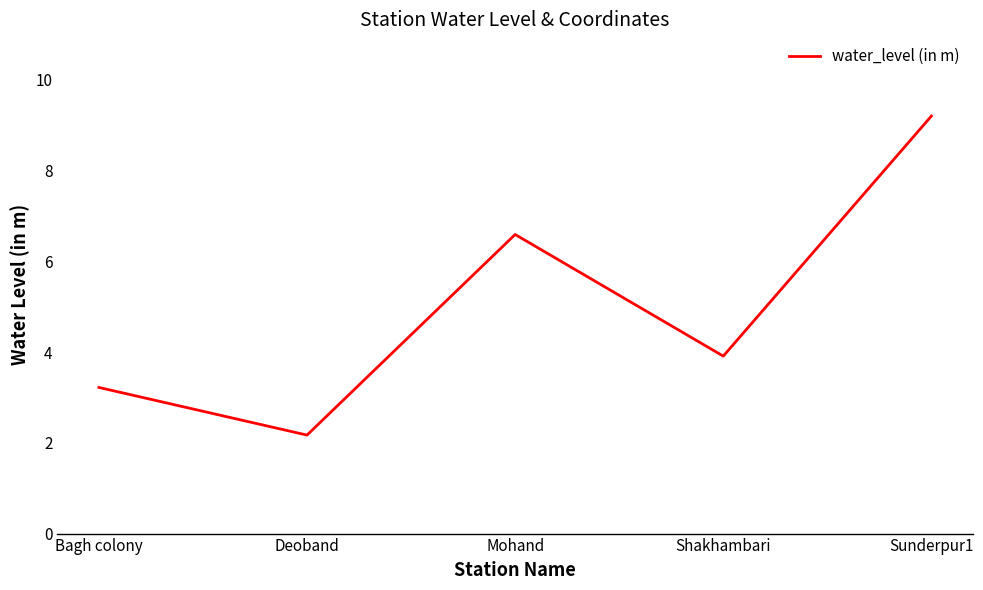

What is the difference between the maximum and minimum values?

7.0